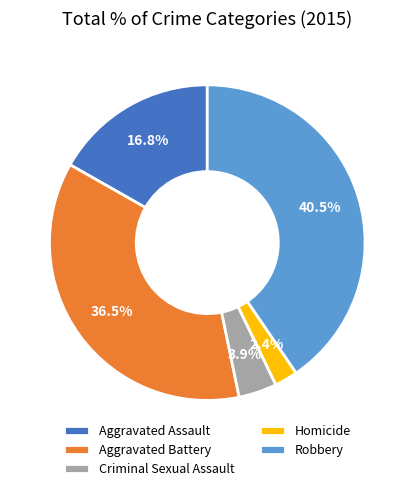

What is the ratio of the value at Robbery to the value at Aggravated Battery?

1.1